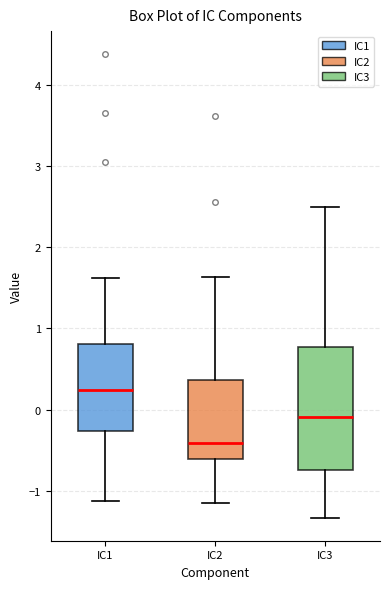

Where is the lower edge of the box for IC2 on the y-axis? The values are not printed on the chart, so give them approximately, as read against the axis.

-0.6